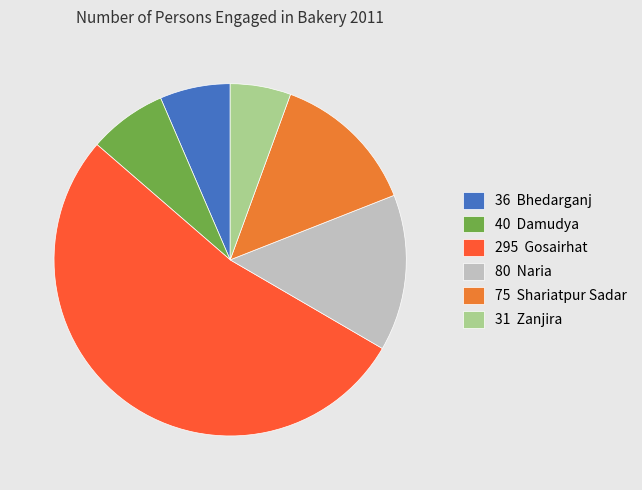

Between 36 Bhedarganj and 31 Zanjira, which is larger?

36 Bhedarganj